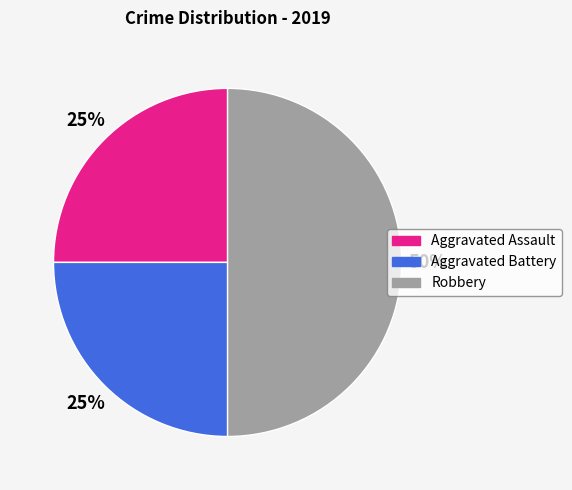

What percentage is the Aggravated Battery slice, to the nearest percent?

25%